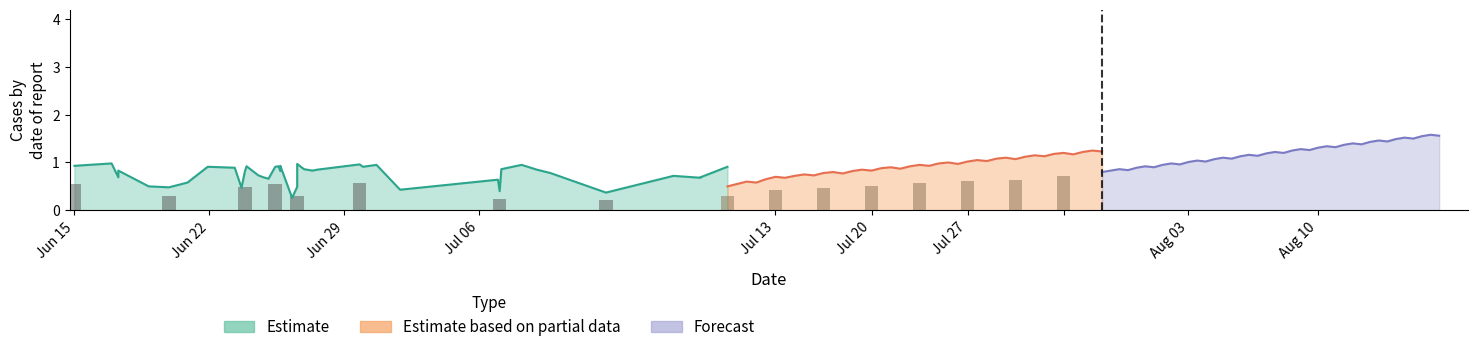

The value of Forecast at 33 is 1.9. True or false?

False